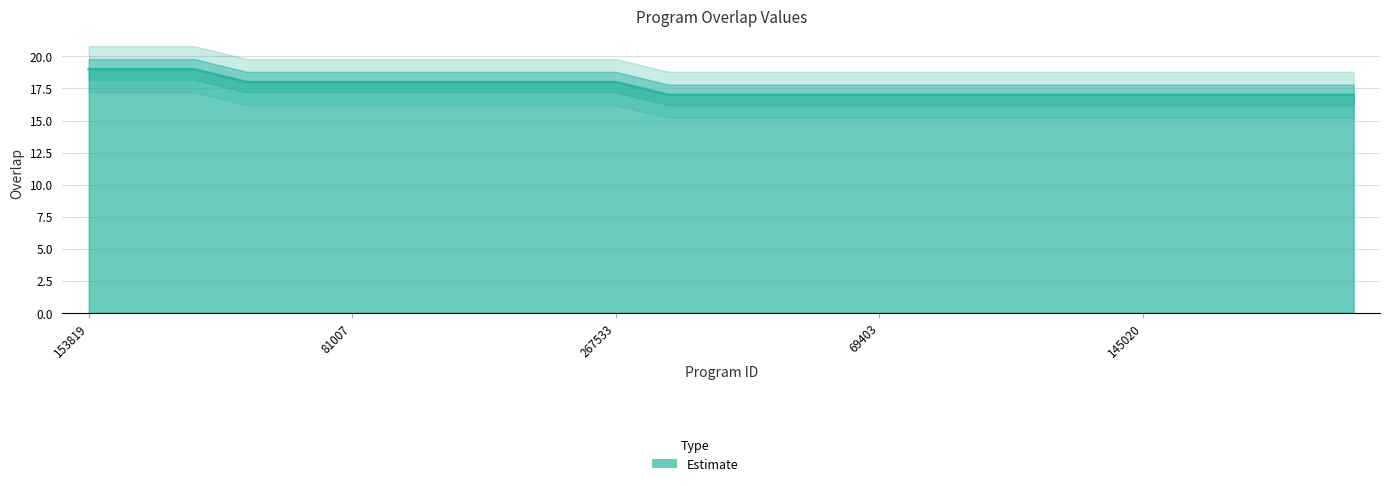

List the labels in order of value, largest first.

153819, 153981, 232584, 57037, 57039, 81007, 142974, 147722, 212012, 267520, 267533, 1360, 27941, 59140, 61579, 69403, 96406, 122678, 126890, 140962, 145020, 153388, 153873, 163147, 169998